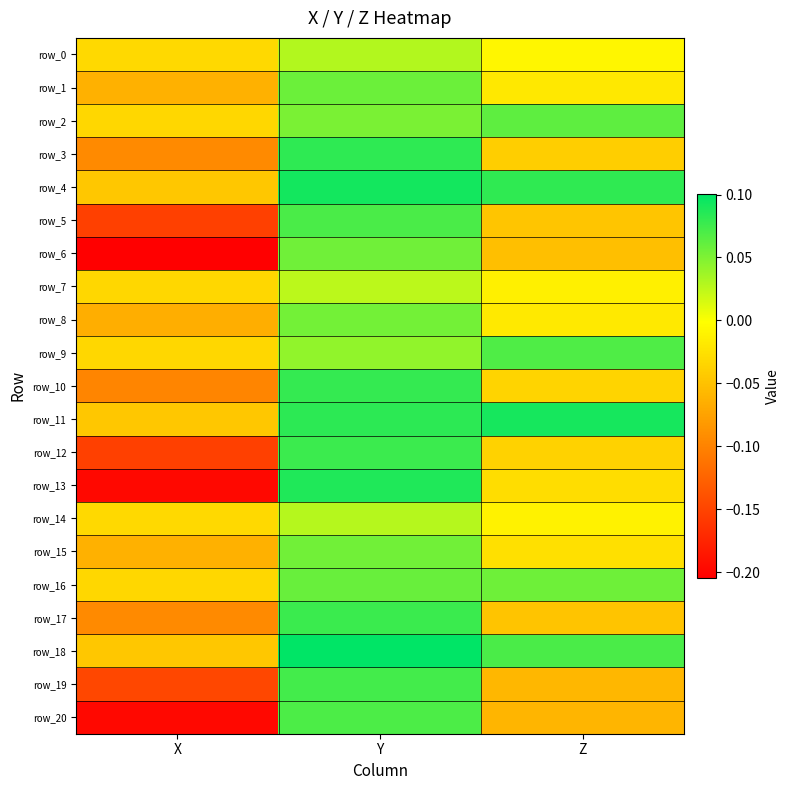

Count the row_18 values in the range 0 to 1.

2